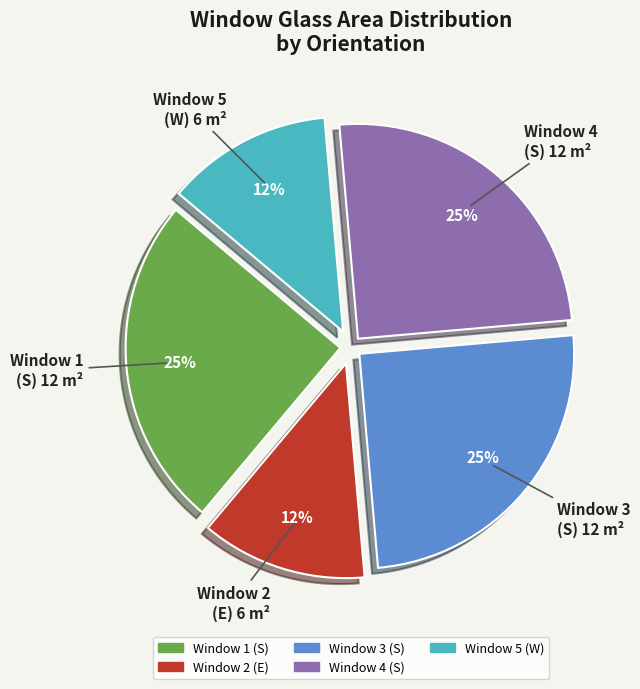

Is Window 3 (S) the majority of the pie?

No